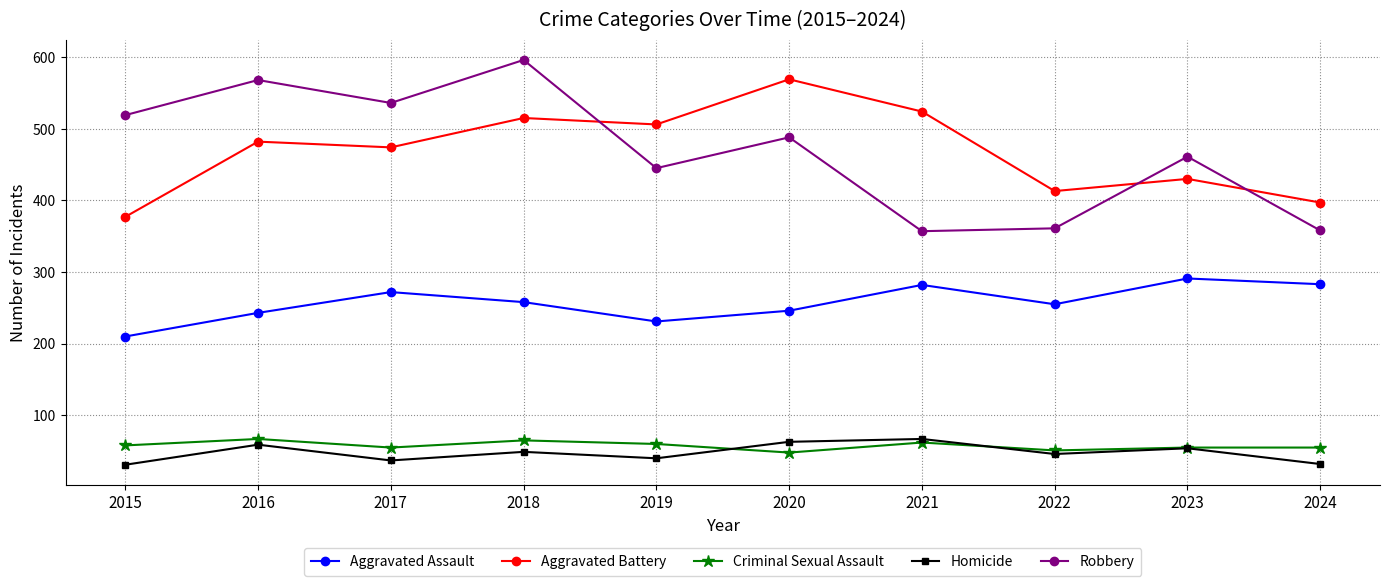

True or false: Aggravated Assault has a value of 231 at 2019.

True